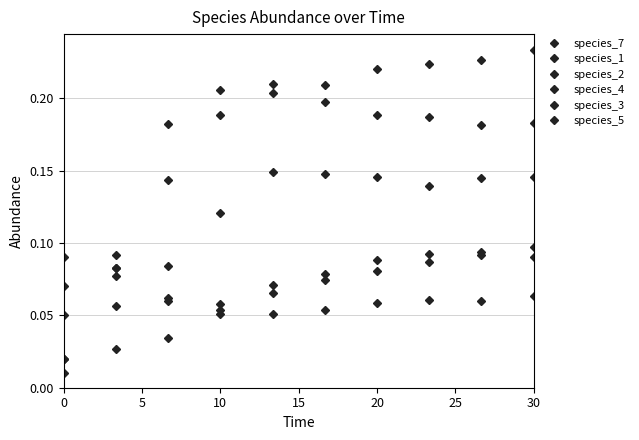

Which series has the widest spread of values?

species_3